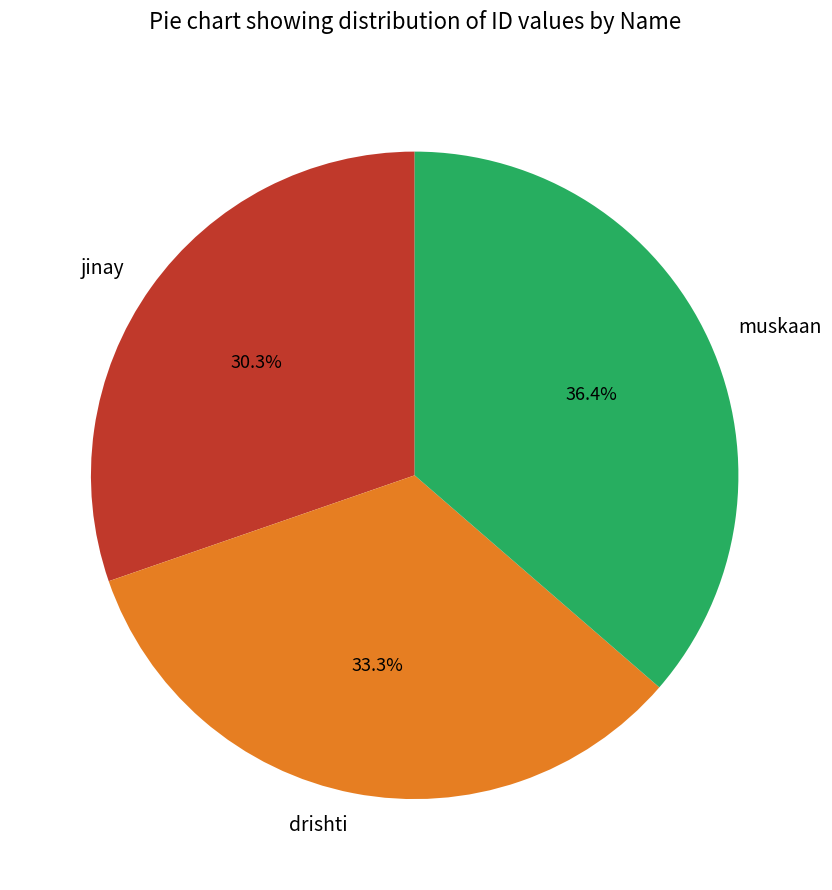

Which category has the biggest portion of the pie?

muskaan